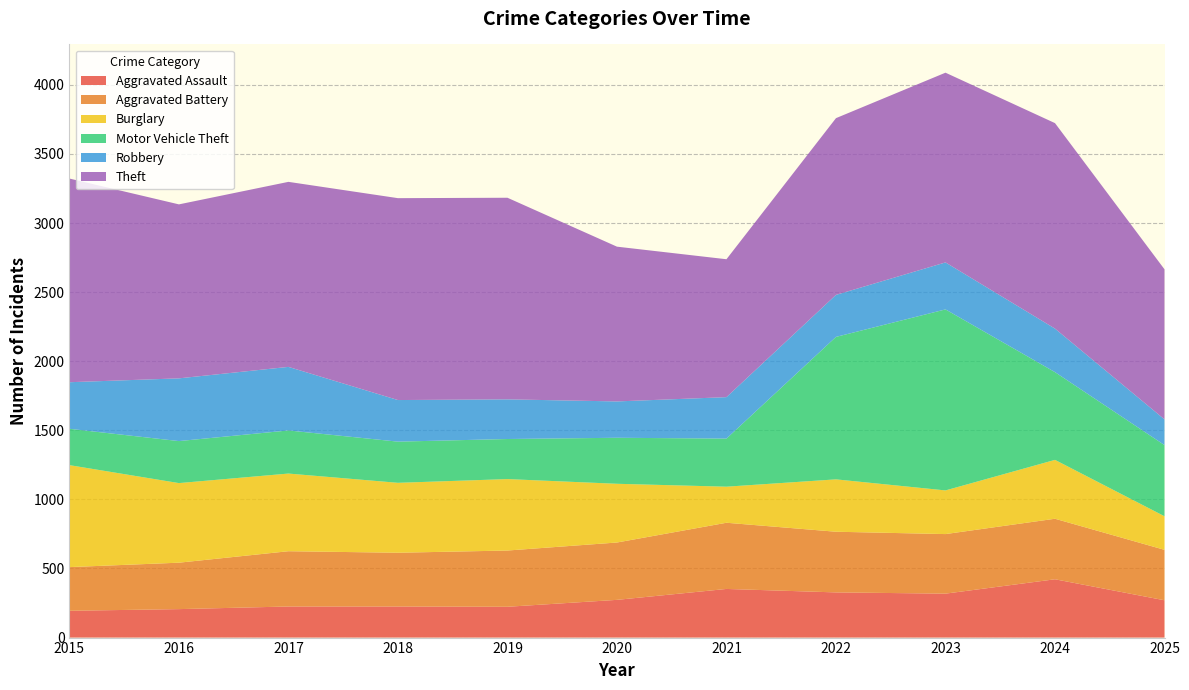

Reading right to left, what are all the values shown in this chart?

Aggravated Assault: 270	422	318	327	352	273	223	225	225	206	194
Aggravated Battery: 365	438	431	439	479	415	407	389	400	336	316
Burglary: 243	426	316	379	261	425	517	506	562	576	738
Motor Vehicle Theft: 515	635	1310	1031	348	333	290	298	312	304	263
Robbery: 186	315	340	304	300	263	287	301	460	454	337
Theft: 1086	1487	1373	1279	998	1120	1459	1461	1339	1259	1474